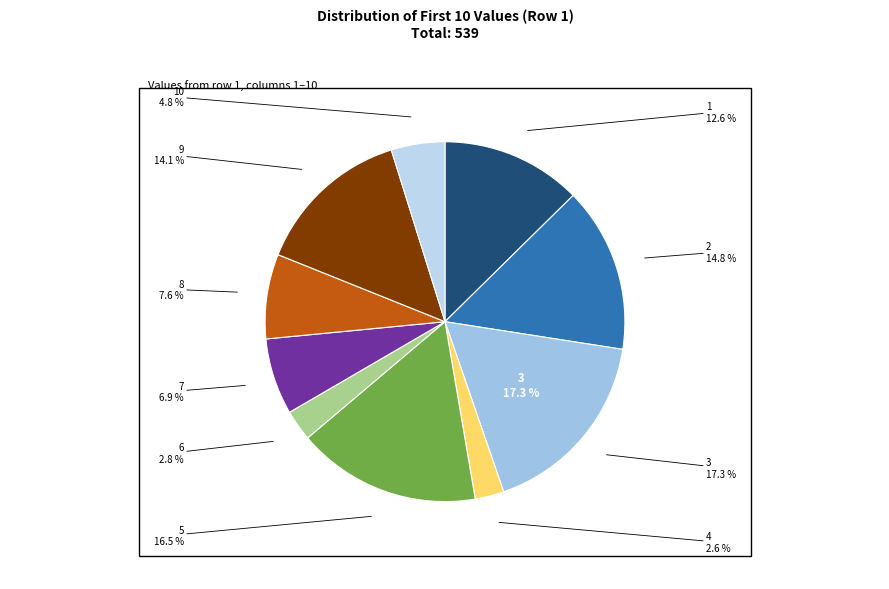

How many slices are in this pie chart?

10